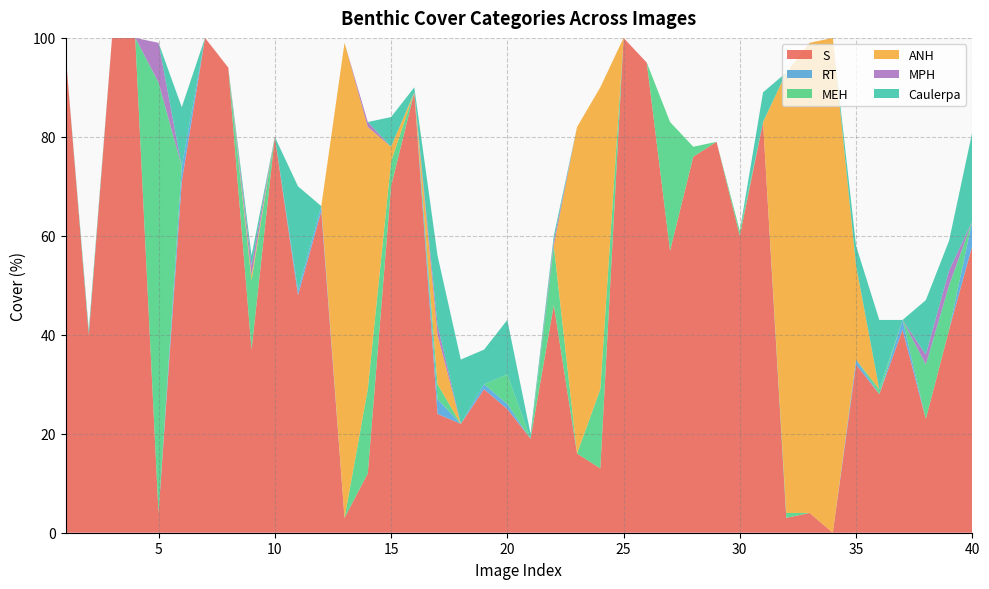

Reading left to right, extract all data points from this chart.

S: 1=97	2=40	3=100	4=100	5=4	6=71	7=100	8=94	9=37	10=80	11=48	12=65	13=3	14=12	15=70	16=89	17=24	18=22	19=29	20=25	21=19	22=46	23=16	24=13	25=100	26=95	27=57	28=76	29=79	30=60	31=83	32=3	33=4	34=0	35=34	36=28	37=41	38=23	39=41	40=58
RT: 1=0	2=0	3=0	4=0	5=0	6=3	7=0	8=0	9=0	10=0	11=1	12=1	13=0	14=0	15=0	16=0	17=3	18=0	19=1	20=1	21=0	22=0	23=0	24=0	25=0	26=0	27=0	28=0	29=0	30=0	31=0	32=0	33=0	34=0	35=1	36=0	37=2	38=0	39=0	40=5
MEH: 1=0	2=0	3=0	4=0	5=87	6=0	7=0	8=0	9=14	10=0	11=0	12=0	13=0	14=17	15=5	16=0	17=3	18=0	19=0	20=6	21=0	22=12	23=0	24=16	25=0	26=0	27=26	28=2	29=0	30=1	31=0	32=1	33=0	34=0	35=0	36=1	37=0	38=11	39=9	40=0
ANH: 1=0	2=0	3=0	4=0	5=0	6=0	7=0	8=0	9=1	10=0	11=0	12=0	13=96	14=53	15=3	16=0	17=10	18=0	19=0	20=0	21=0	22=0	23=66	24=61	25=0	26=0	27=0	28=0	29=0	30=0	31=0	32=89	33=95	34=100	35=19	36=0	37=0	38=0	39=0	40=0
MPH: 1=0	2=0	3=0	4=0	5=8	6=0	7=0	8=0	9=2	10=0	11=0	12=0	13=0	14=1	15=0	16=0	17=2	18=0	19=0	20=0	21=0	22=1	23=0	24=0	25=0	26=0	27=0	28=0	29=0	30=0	31=0	32=0	33=0	34=0	35=0	36=0	37=0	38=2	39=3	40=0
Caulerpa: 1=0	2=1	3=0	4=0	5=0	6=12	7=0	8=0	9=2	10=0	11=21	12=0	13=0	14=0	15=6	16=1	17=14	18=13	19=7	20=11	21=1	22=1	23=0	24=0	25=0	26=0	27=0	28=0	29=0	30=0	31=6	32=0	33=0	34=0	35=4	36=14	37=0	38=11	39=6	40=18